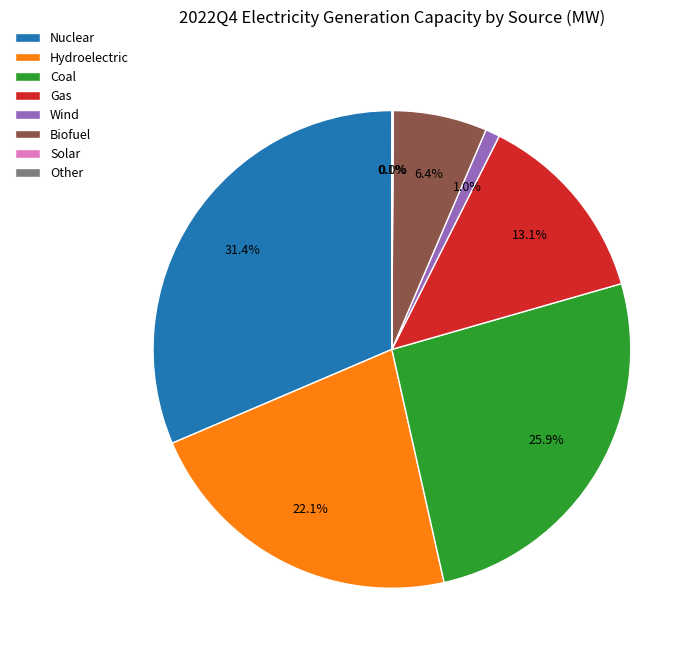

Which category has the biggest portion of the pie?

Nuclear